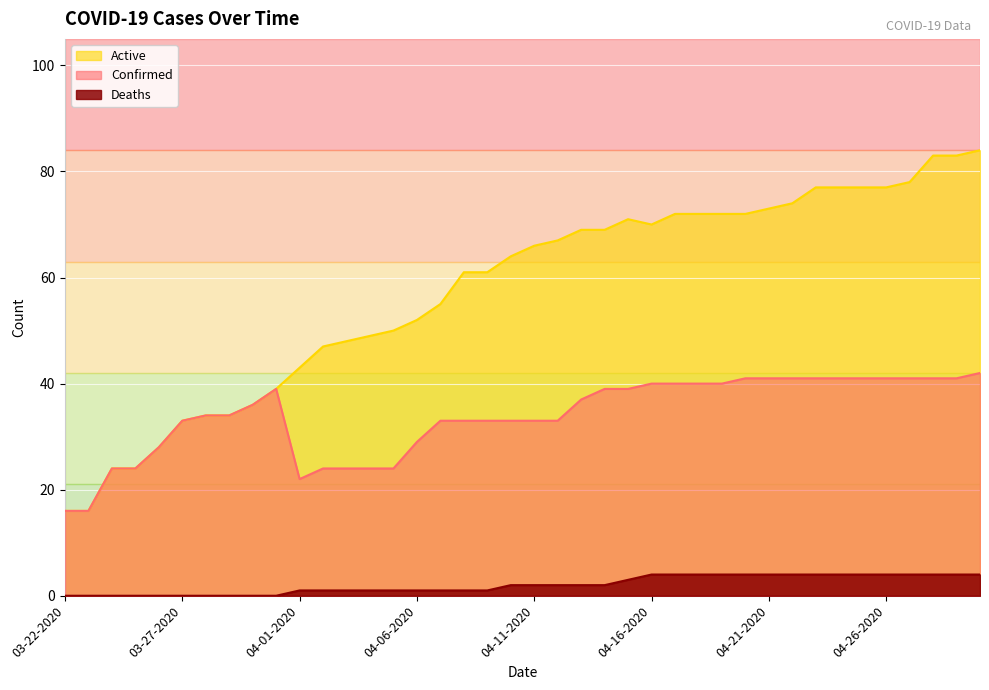

How many series are shown in this chart?

3